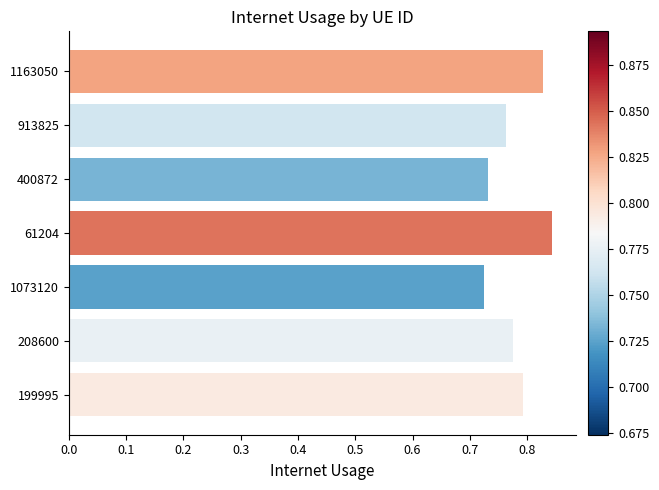

What position from the top is 1073120?

5